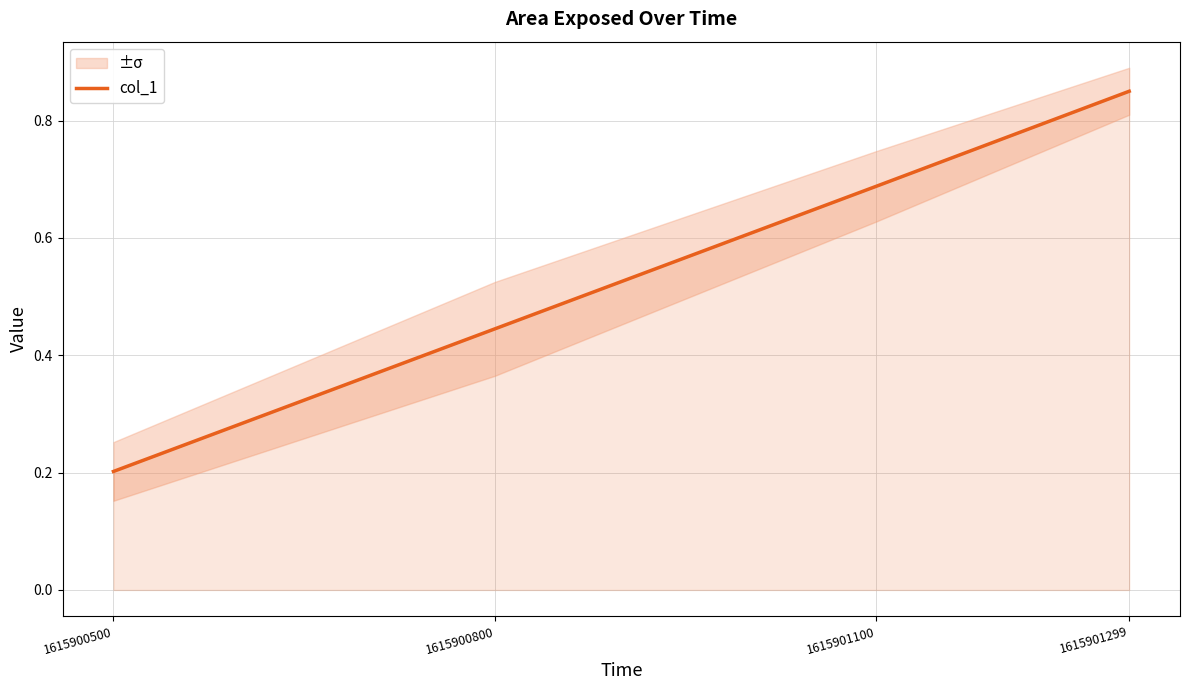

Which category has the highest value in the col_1 series?

1615901299